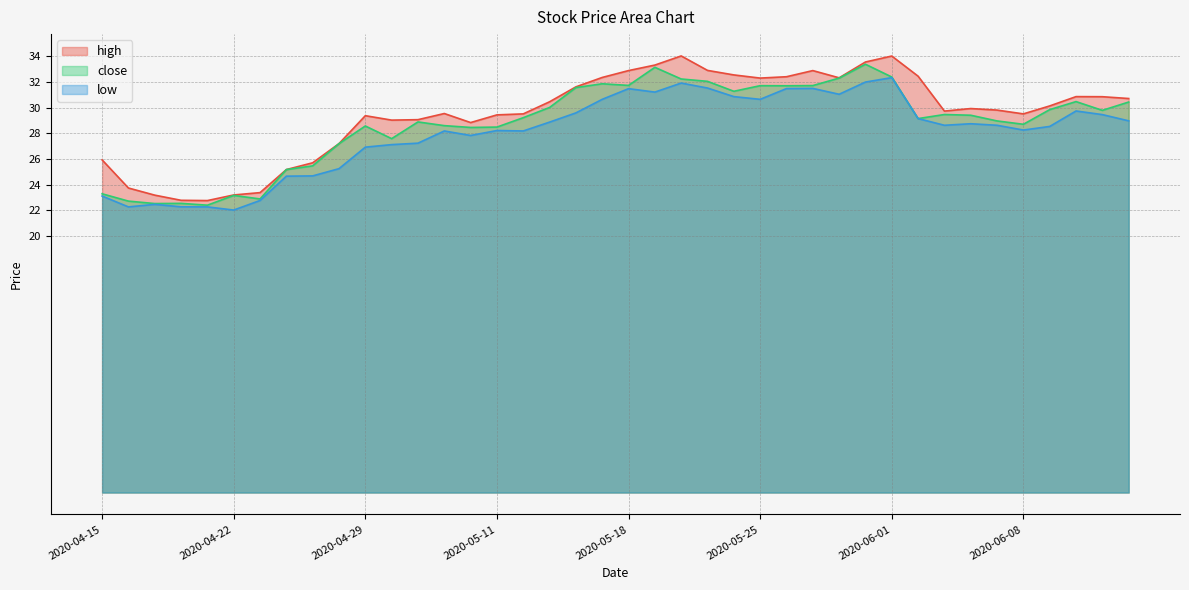

What is the difference between the maximum and second lowest values in the high series?

11.3